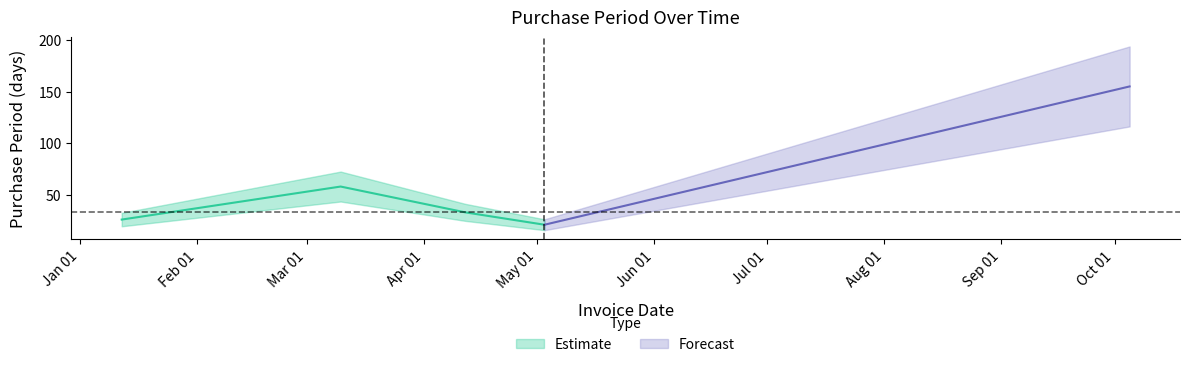

Count the number of values greater than 33.

2